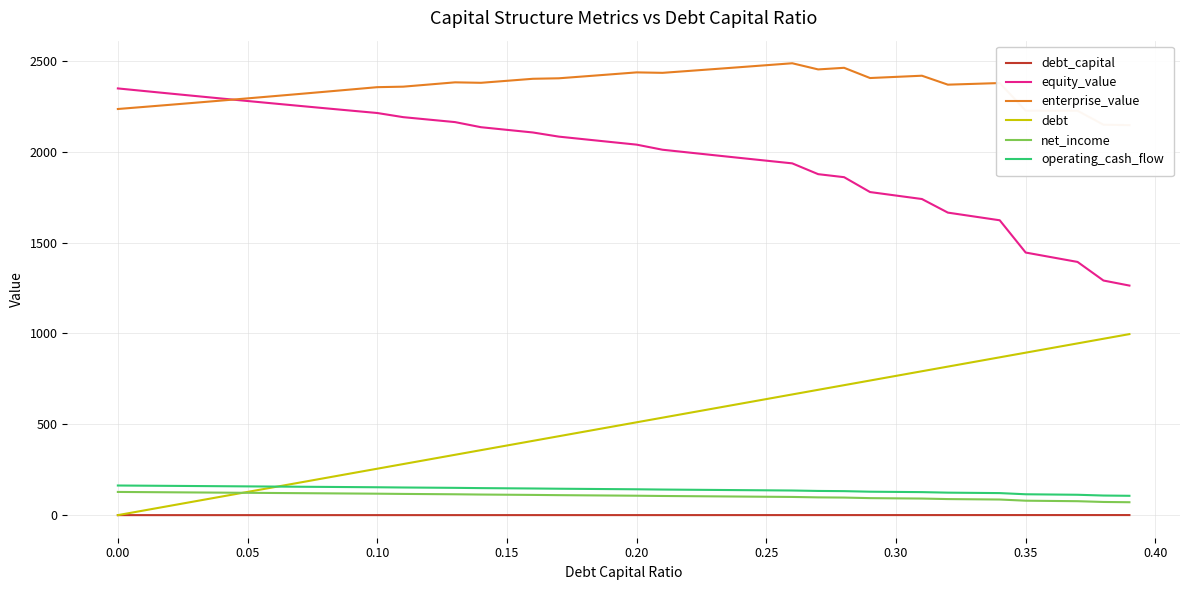

What is the difference between the second highest and minimum values in the debt series?

971.0